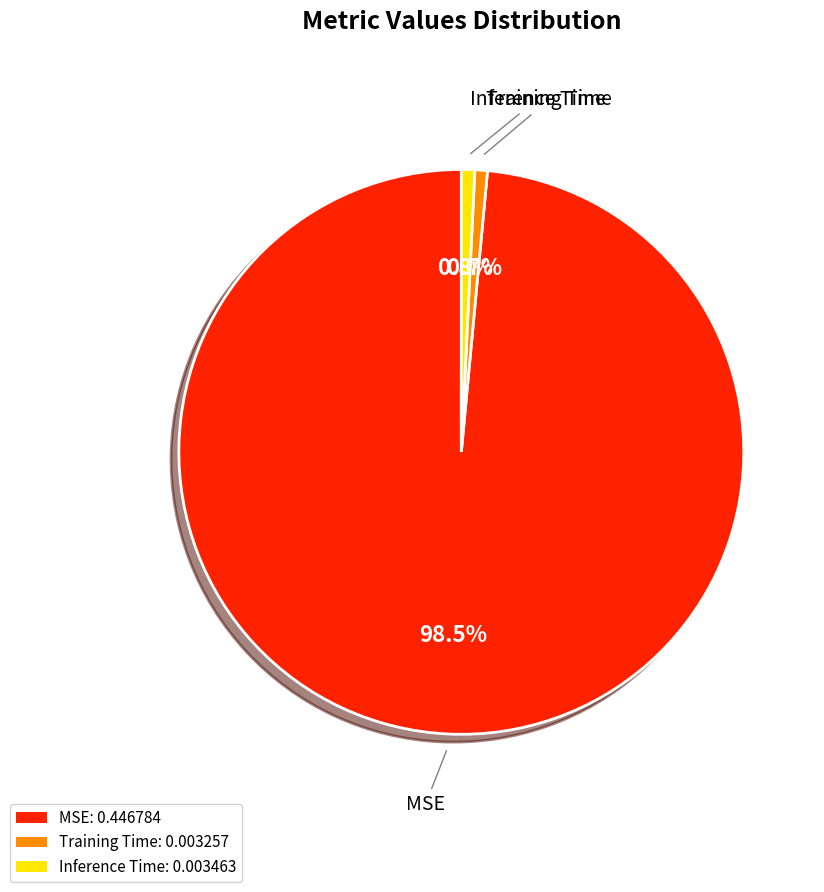

Count the number of slices in the pie.

3